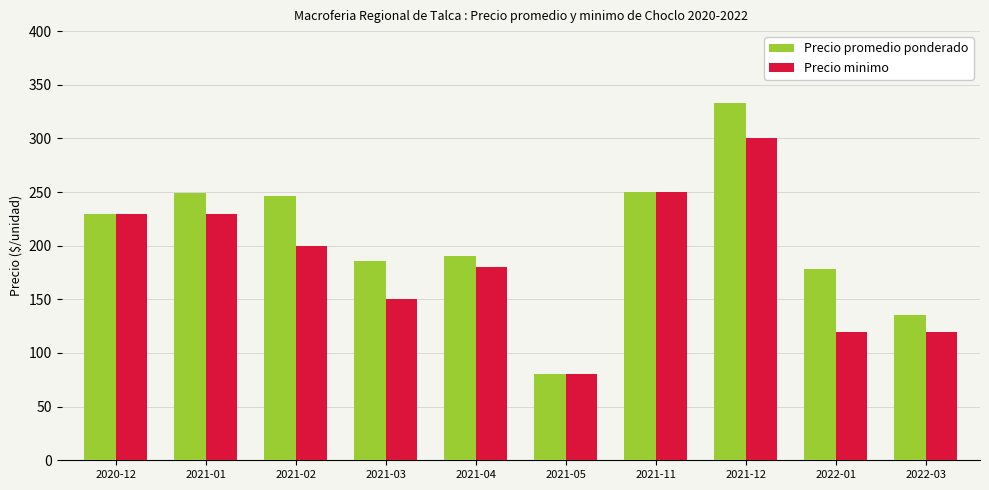

At 2021-12, list the series in order from smallest to largest.

Precio minimo, Precio promedio ponderado